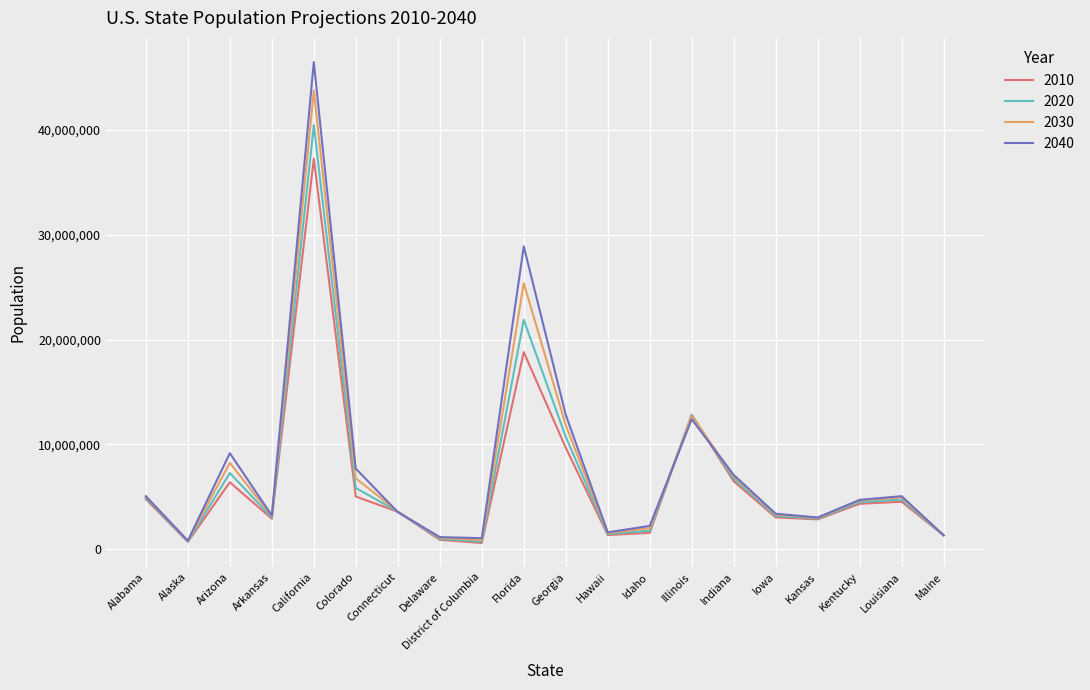

Where is the first local minimum for 2040?

Alaska